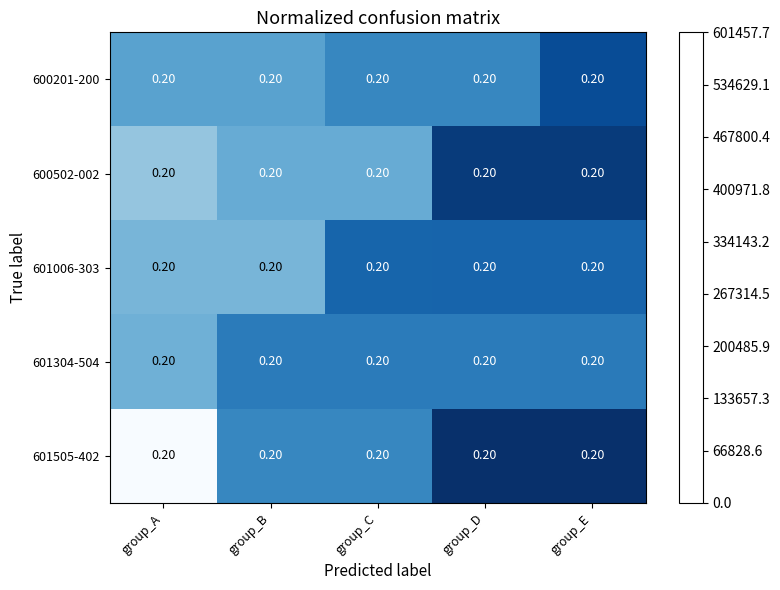

What value does the 600502-002 series have at group_A?

0.2